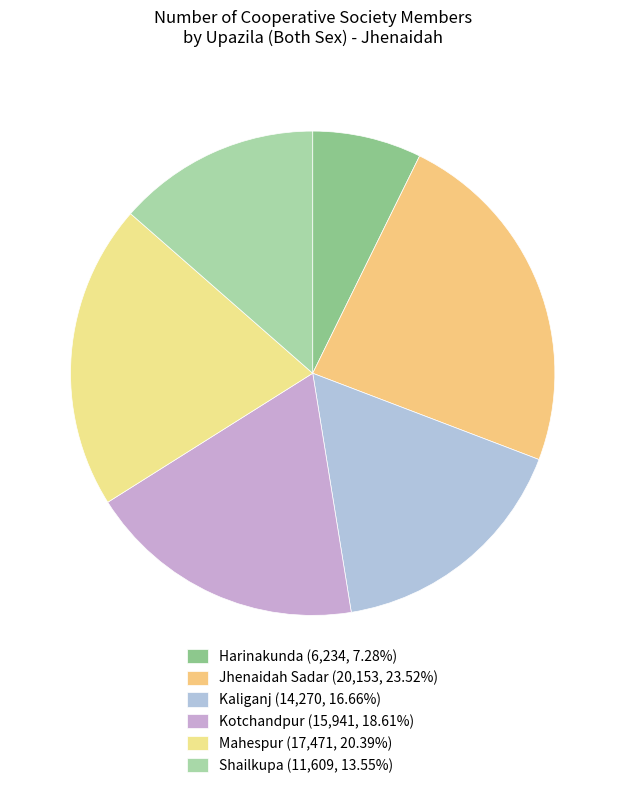

Count the number of slices in the pie.

6